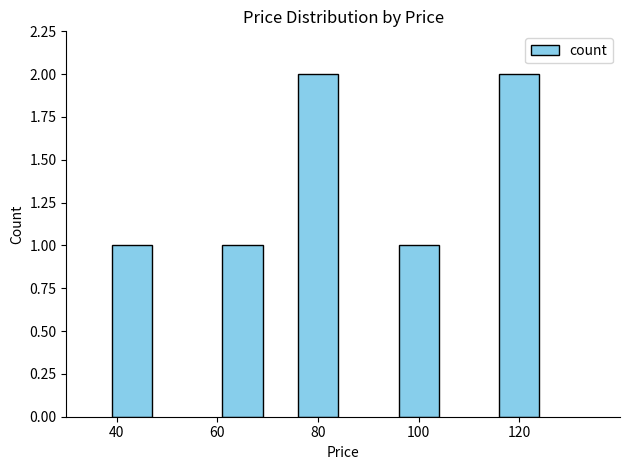

What is the sum of all values?

7